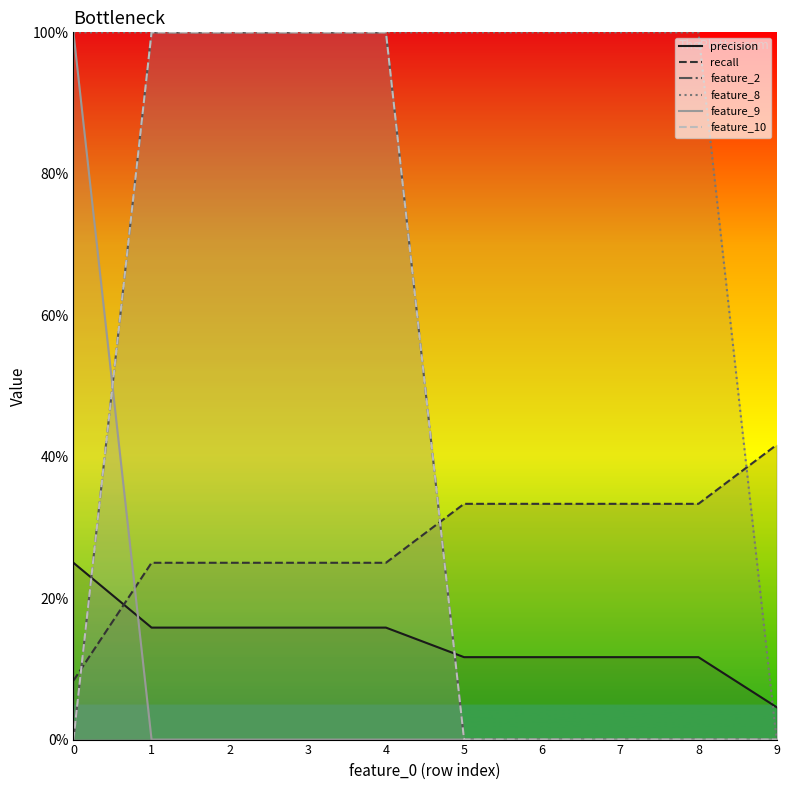

The feature_8 series shows 0.4 at 2. True or false?

False